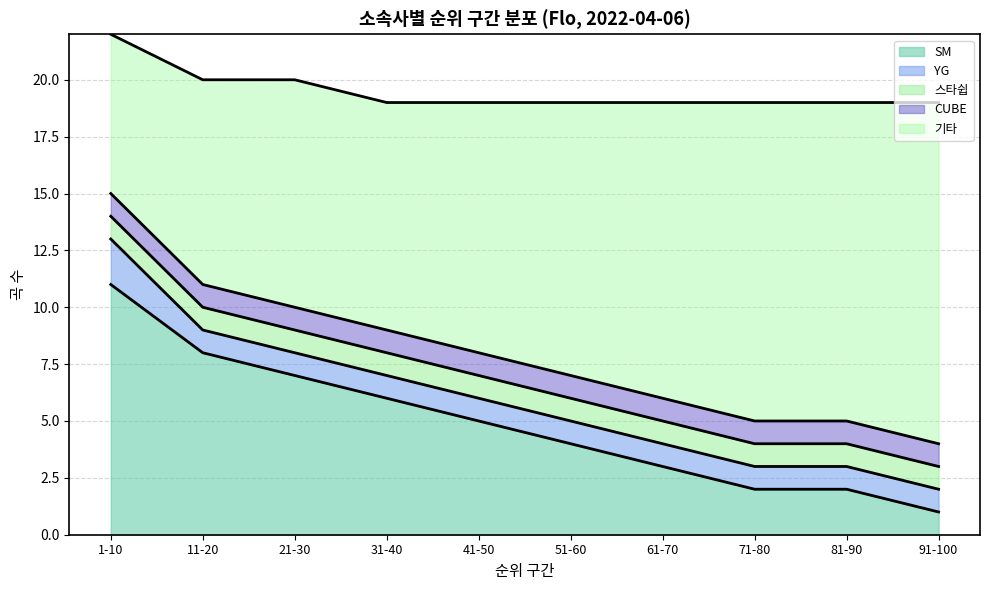

At how many categories does at least one series exceed 14?

1